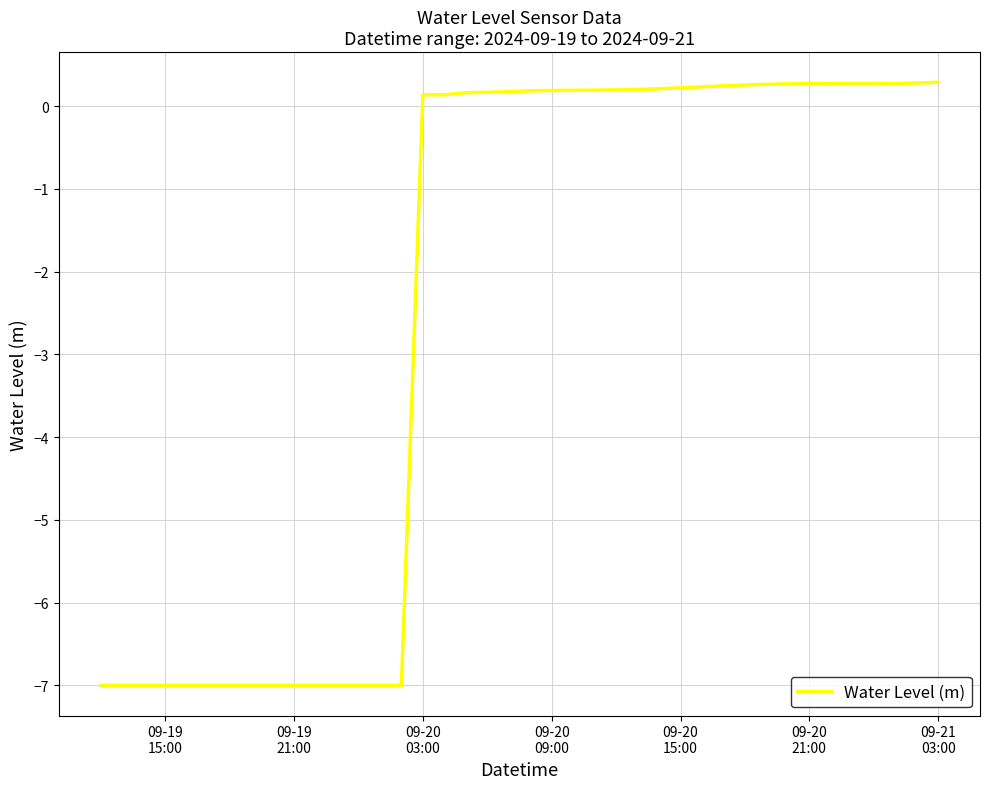

What is the difference between the maximum and minimum values?

7.3